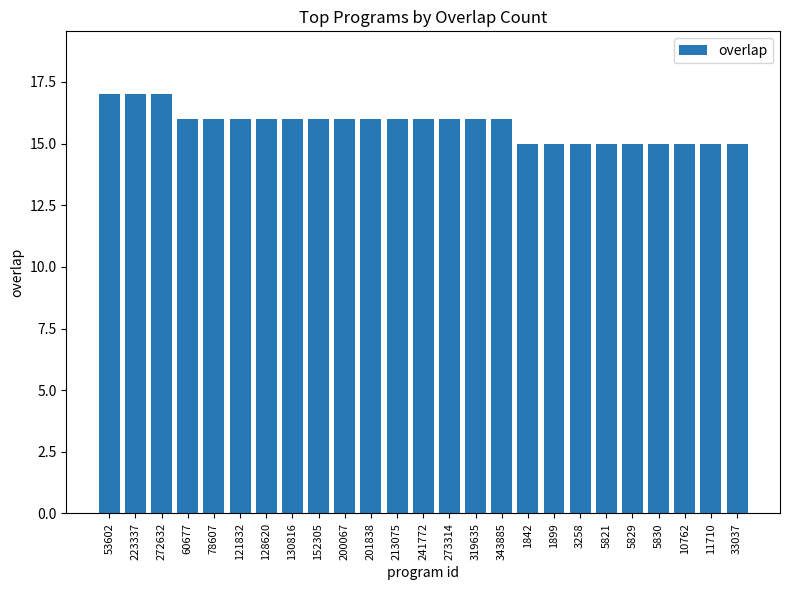

Does the chart contain any negative values?

No